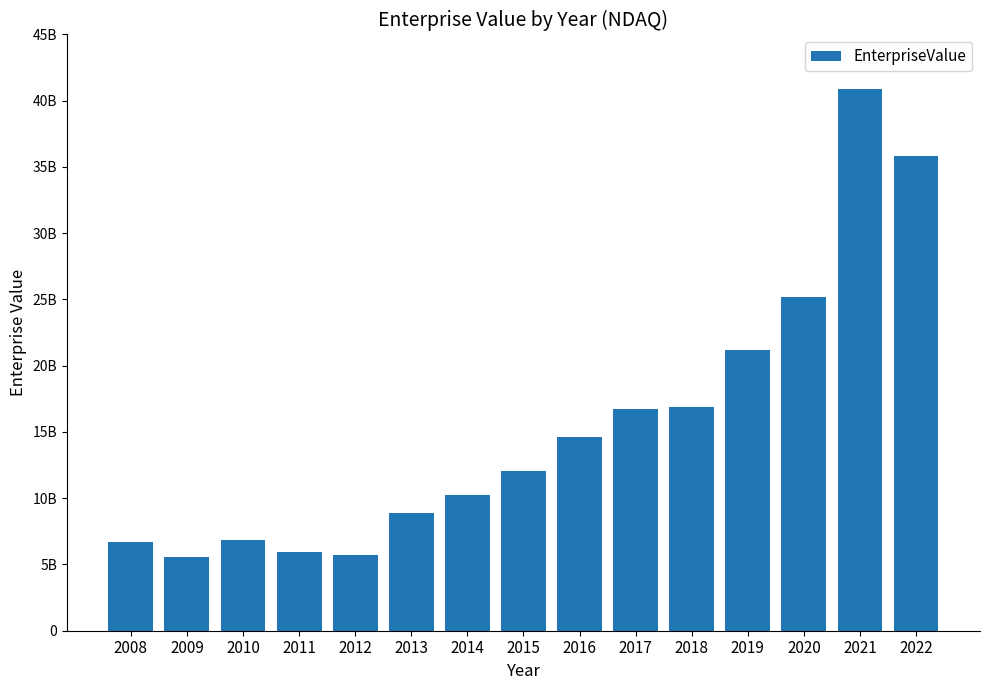

Between 2017 and 2012, which is larger?

2017